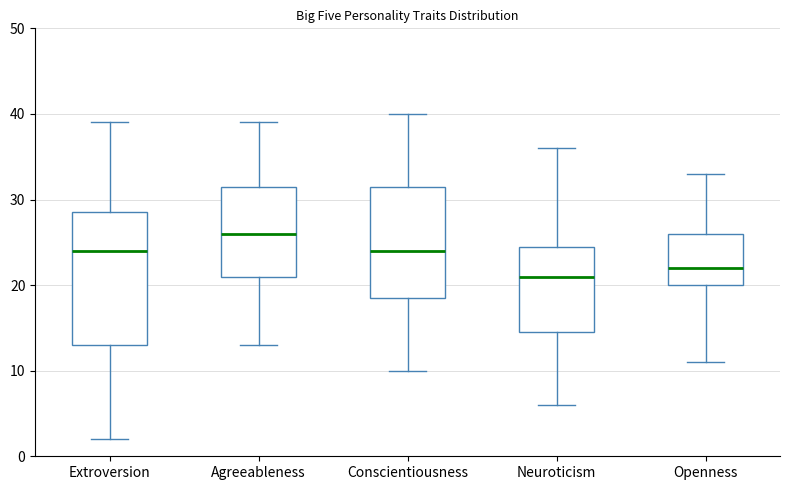

Where is the lower edge of the box for Conscientiousness on the y-axis? The values are not printed on the chart, so give them approximately, as read against the axis.

19